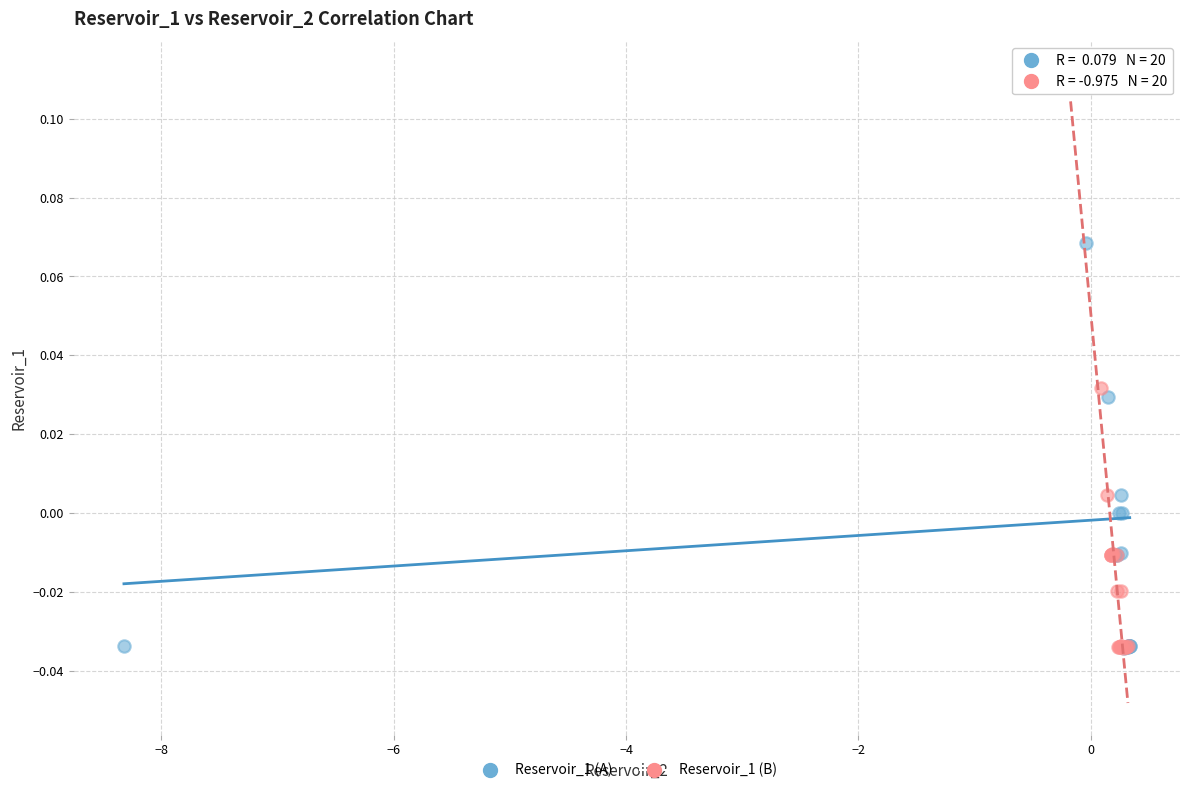

What are all the series names shown in the legend?

Reservoir_1 (A), Reservoir_1 (B)